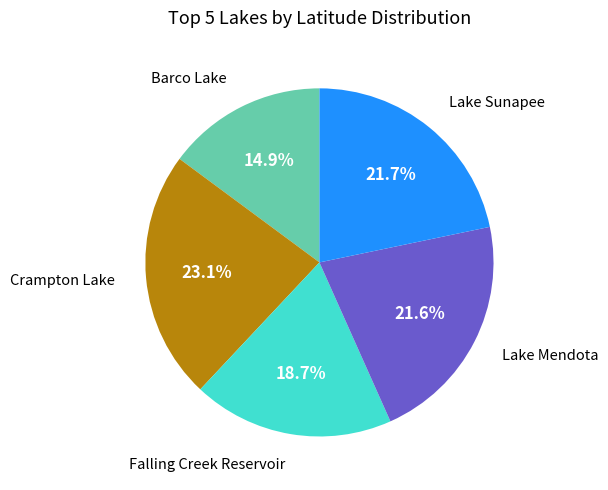

Is there any slice that represents more than half of the pie?

No